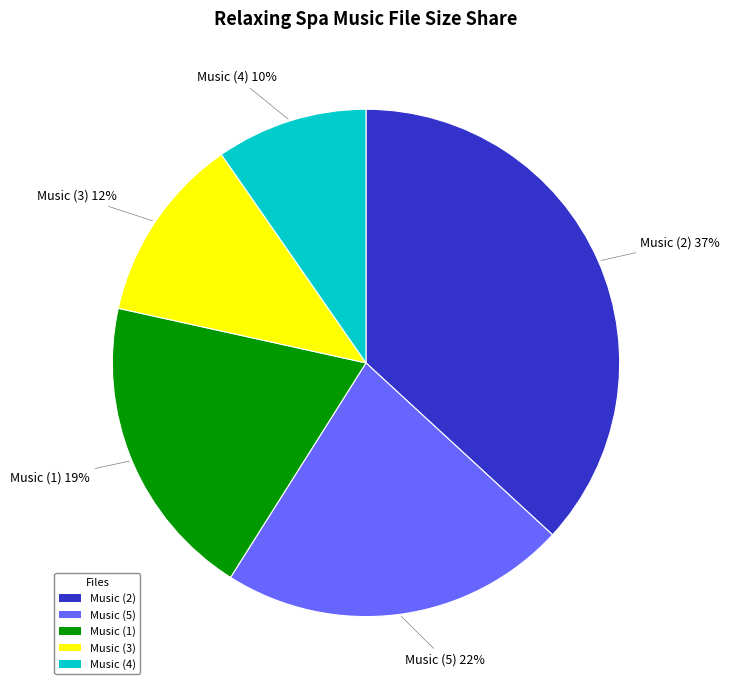

Is there any slice that represents more than half of the pie?

No